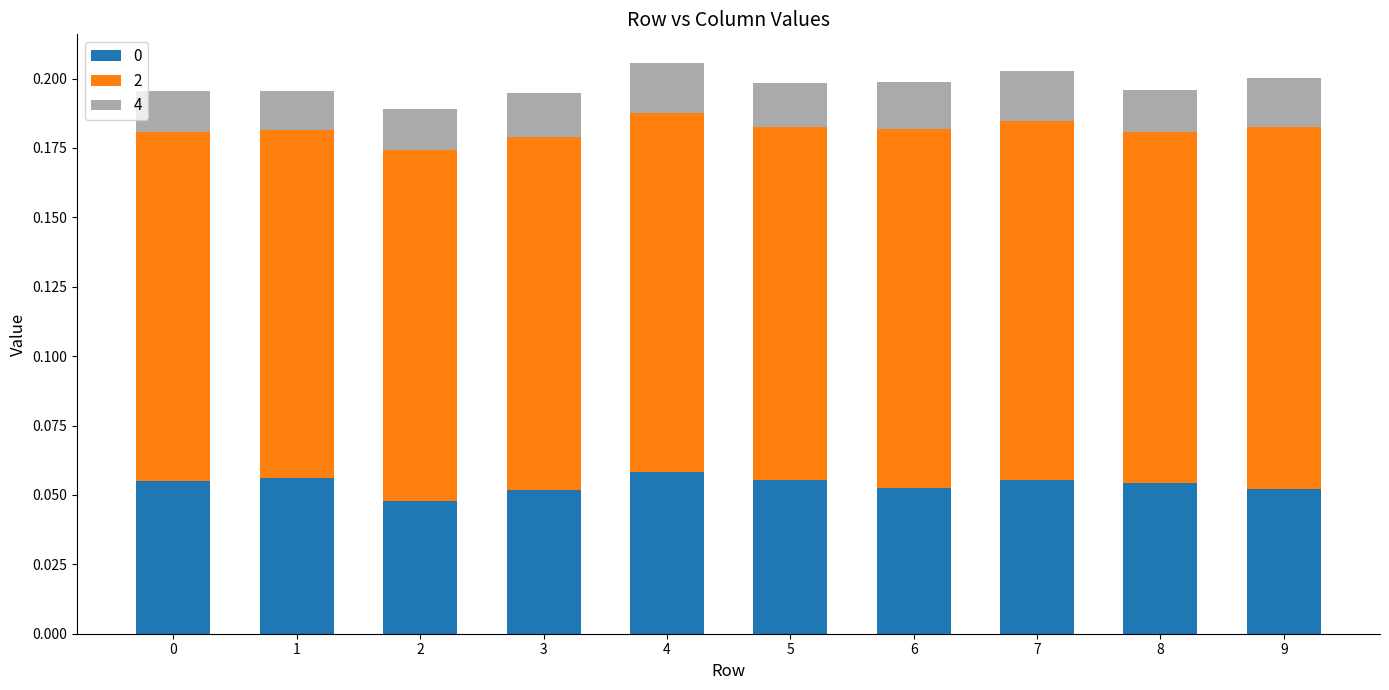

True or false: 0 has a value of 0.0 at 3.

False